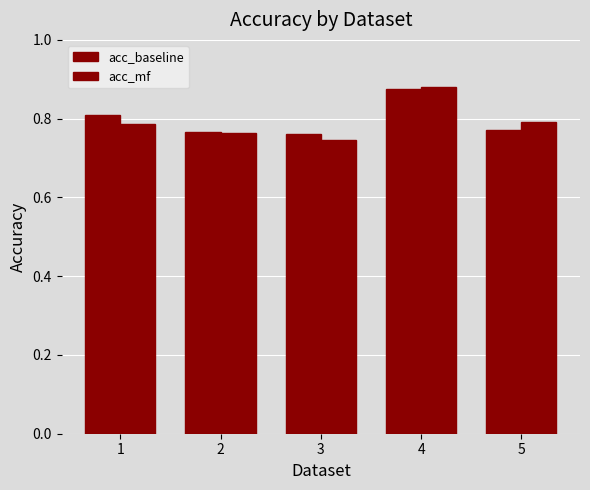

Rank the categories by acc_mf value from highest to lowest.

4, 5, 1, 2, 3